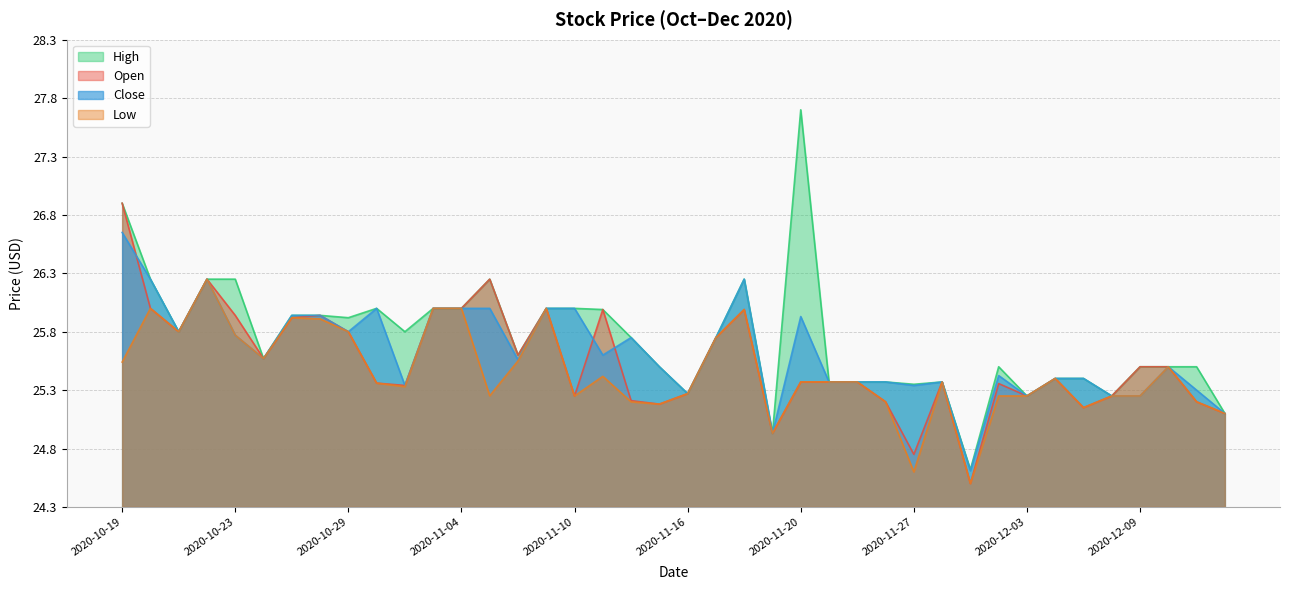

What is the label of the 6th point from the right?

2020-12-07